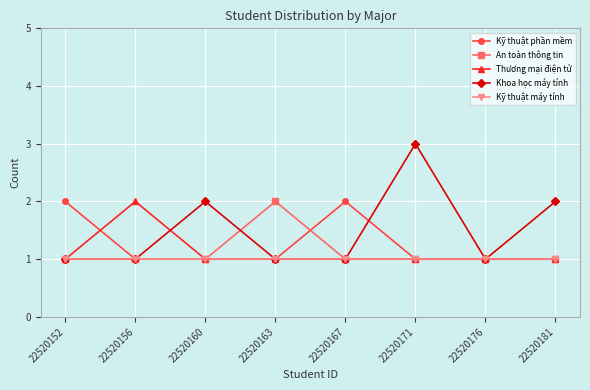

At which category is the sum across all series the highest?

22520171